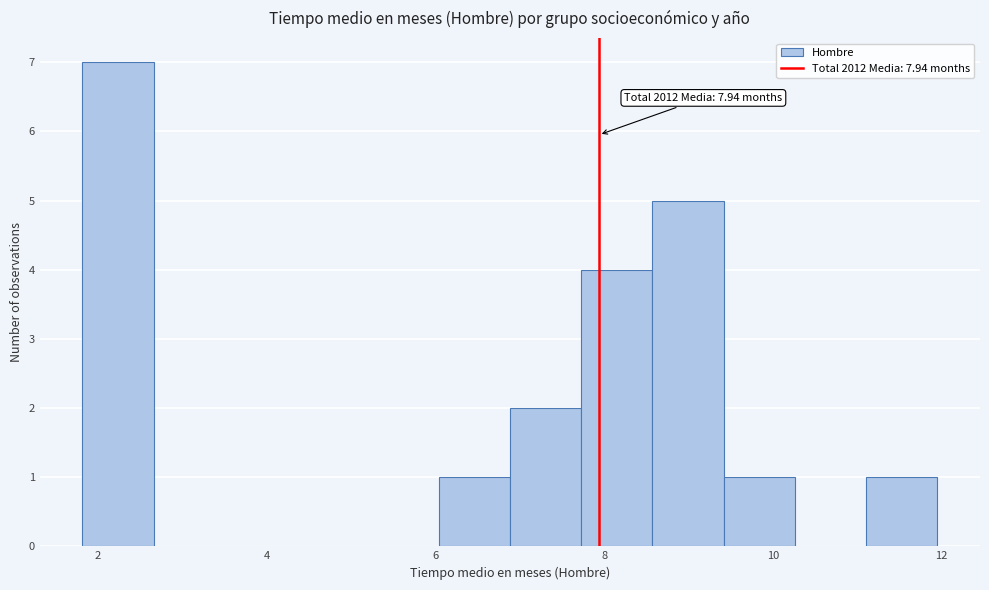

Which range on the x-axis has the tallest bar?

1.8 to 2.6